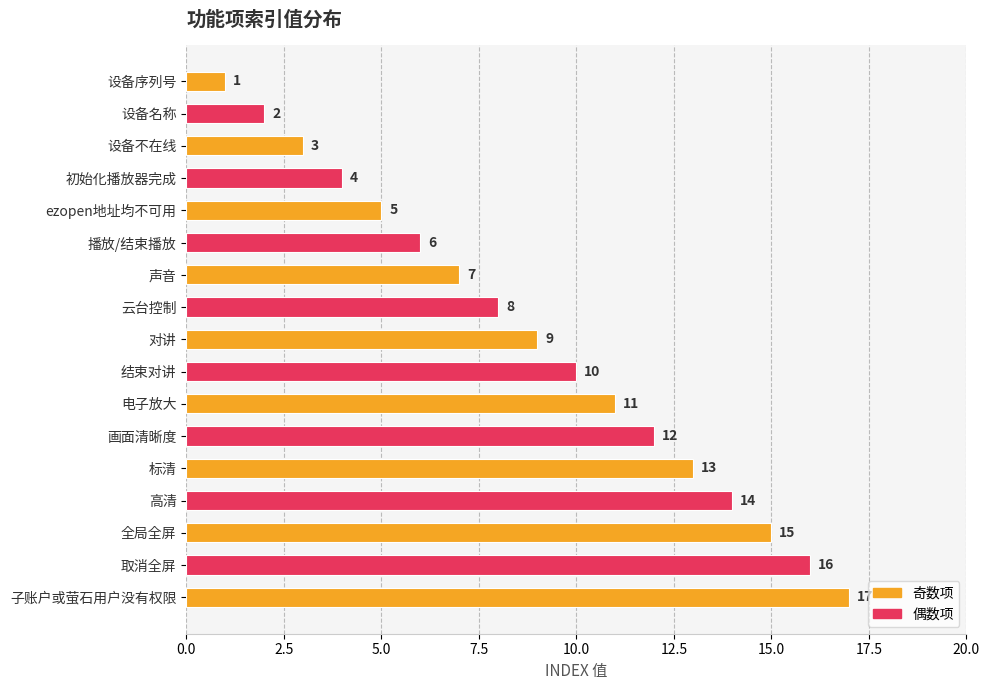

What is the difference between the maximum and minimum values?

16